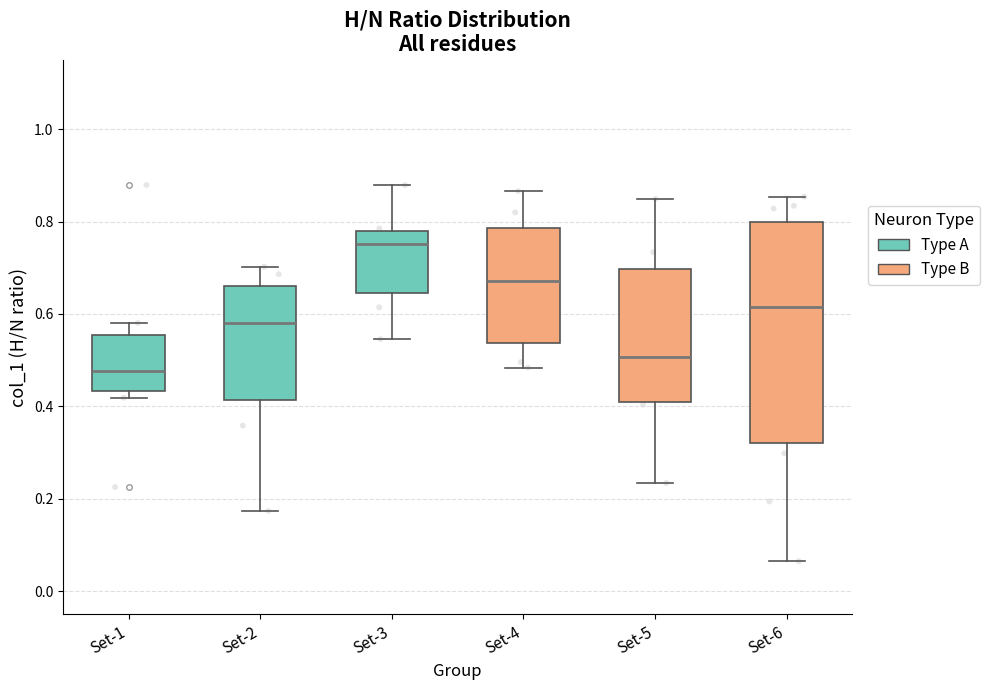

Where is the upper edge of the box for Set-6 on the y-axis? The values are not printed on the chart, so give them approximately, as read against the axis.

0.80